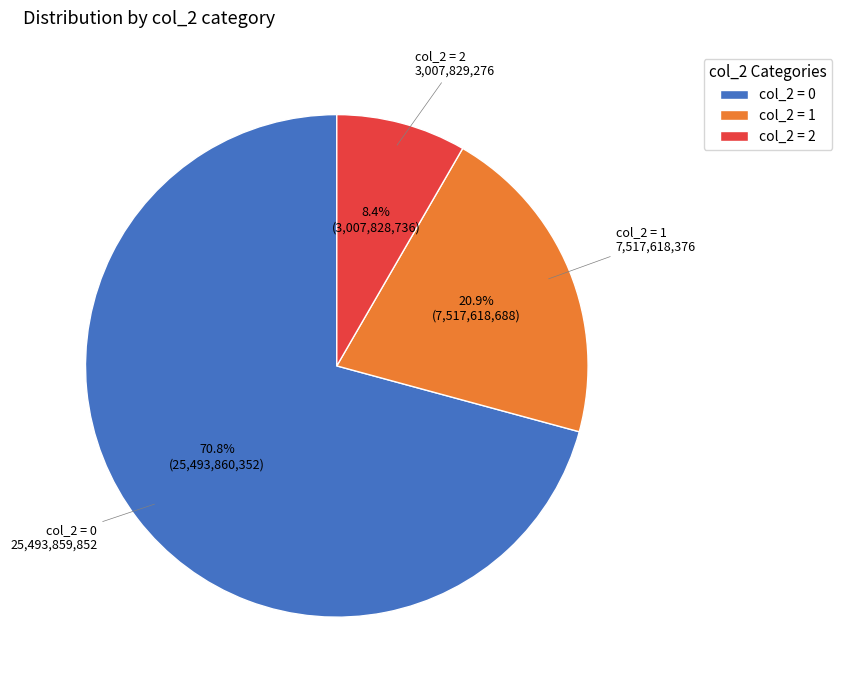

What is the largest slice in the pie chart?

col_2 = 0